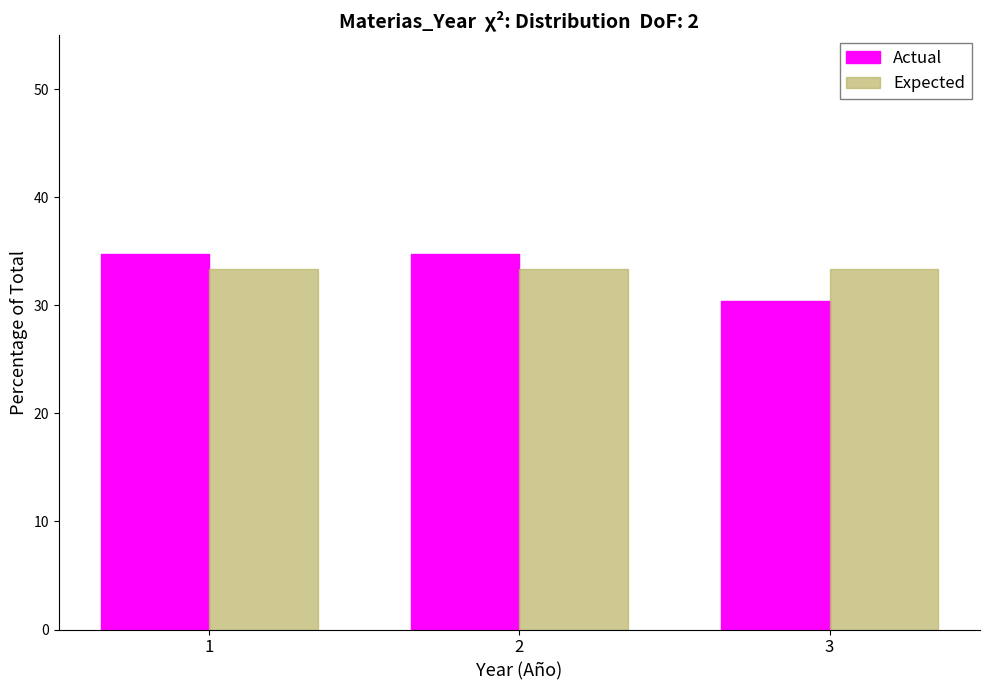

Reading right to left, transcribe all the data shown in this chart.

Actual: 3=30.4	2=34.8	1=34.8
Expected: 3=33.3	2=33.3	1=33.3